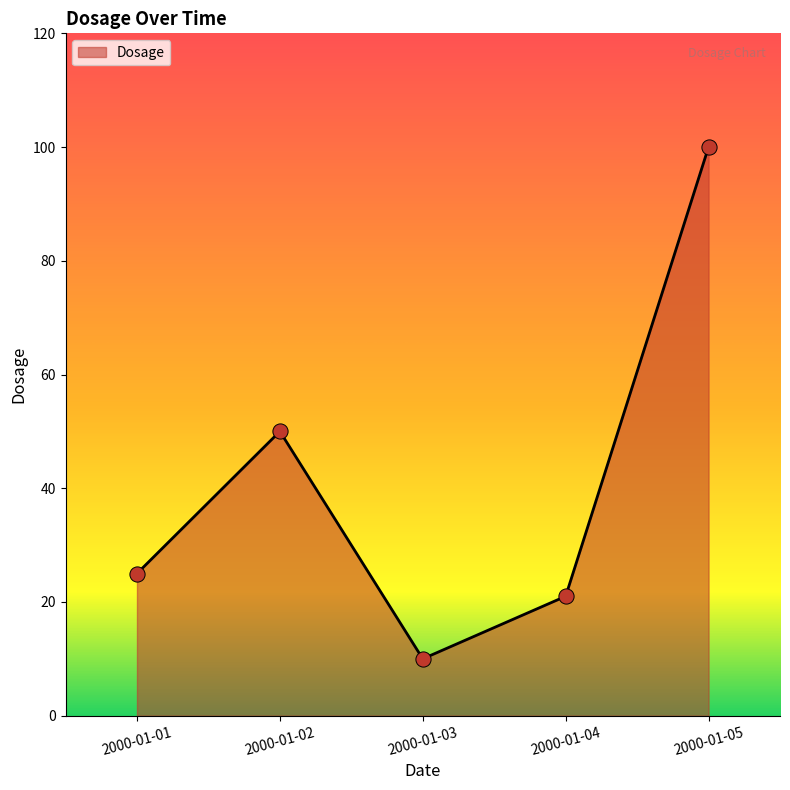

Approximately how many times larger is the value at 2000-01-02 compared to 2000-01-04?

2.4